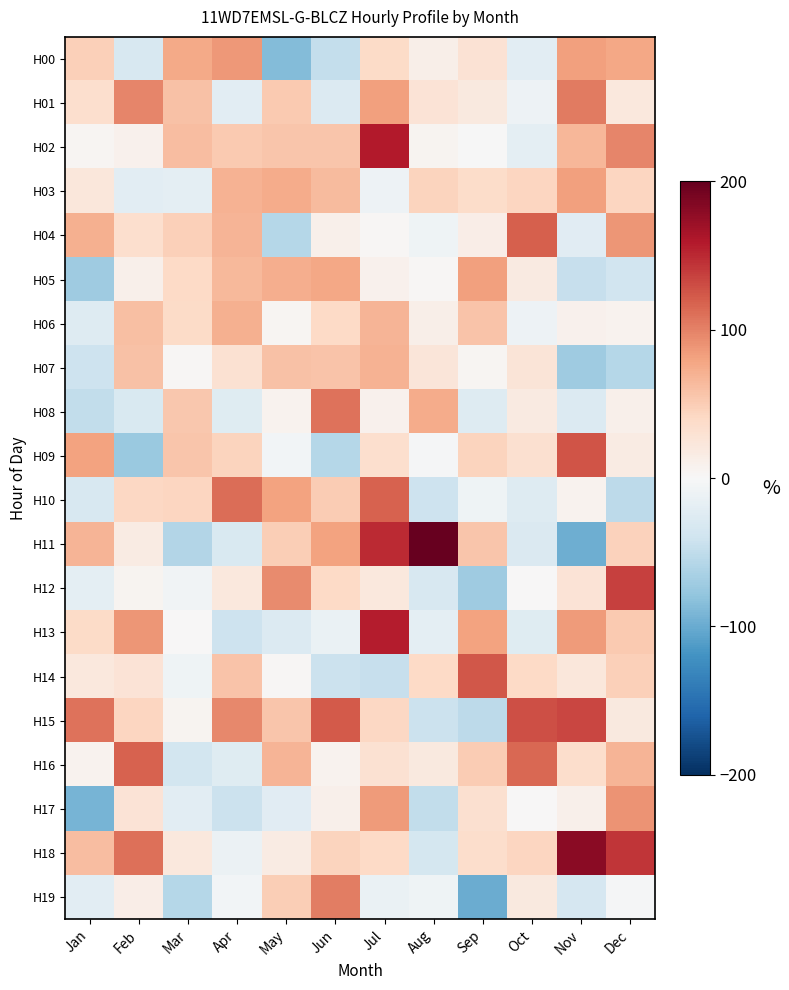

What is the maximum value shown in the chart?

204.8